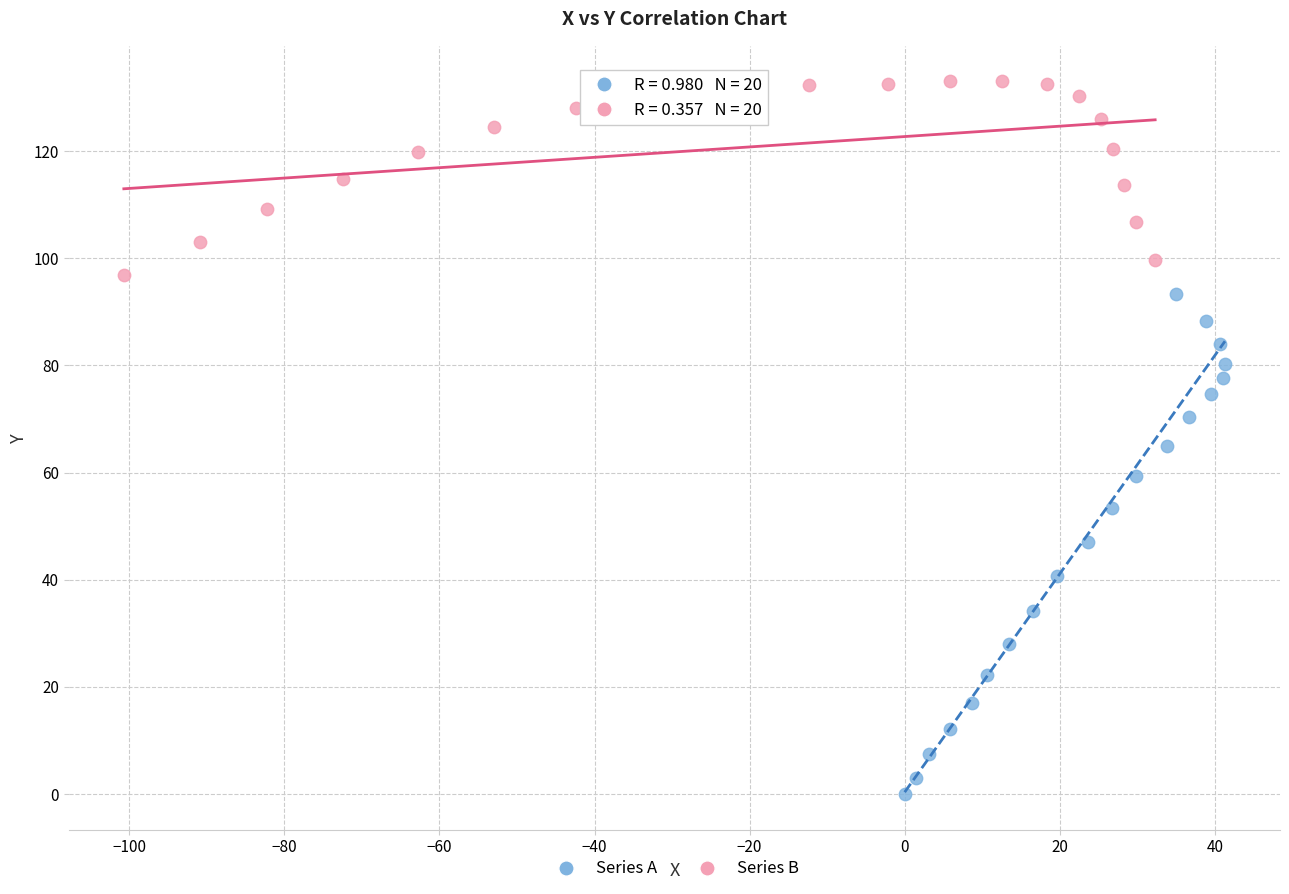

Which series has the largest Y range (max minus min)?

Series A